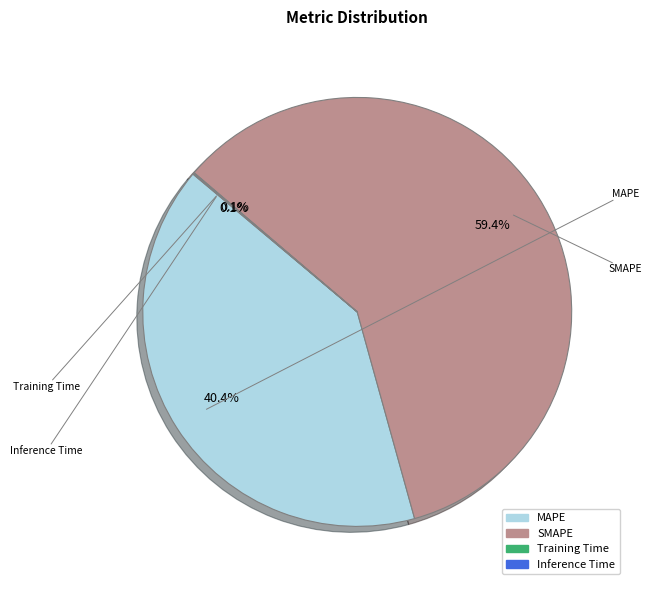

What portion of the pie excludes SMAPE?

40.6%